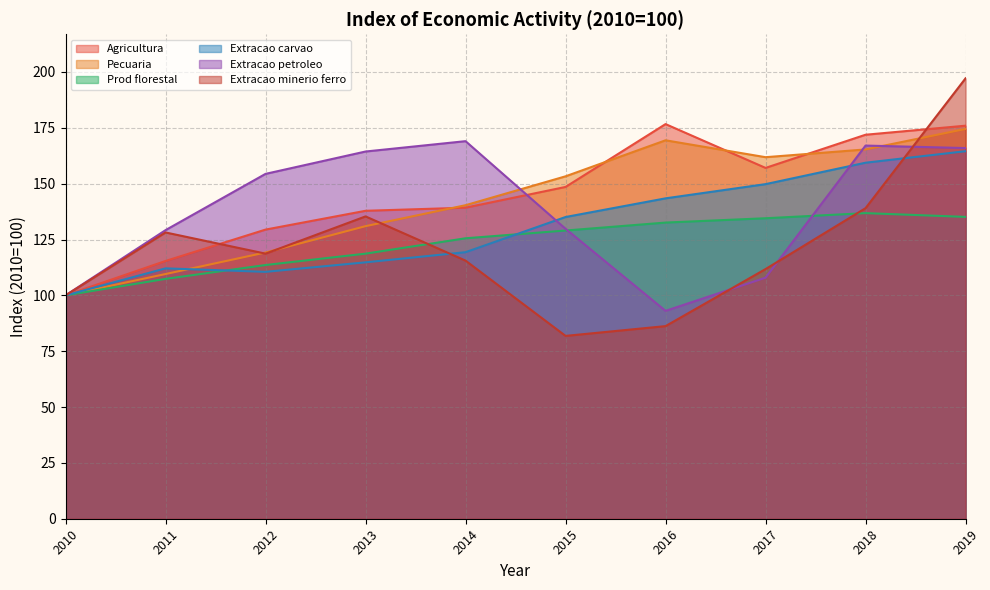

True or false: Pecuaria and Extracao carvao intersect in this chart.

True